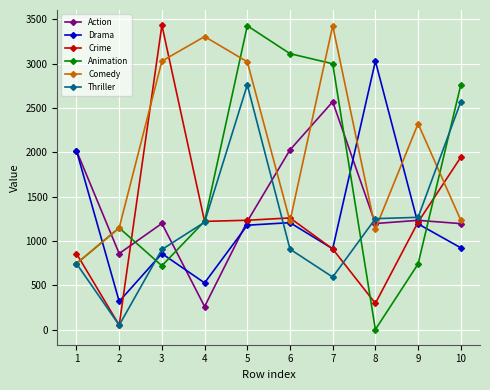

Which series has the largest total across all categories?

Comedy